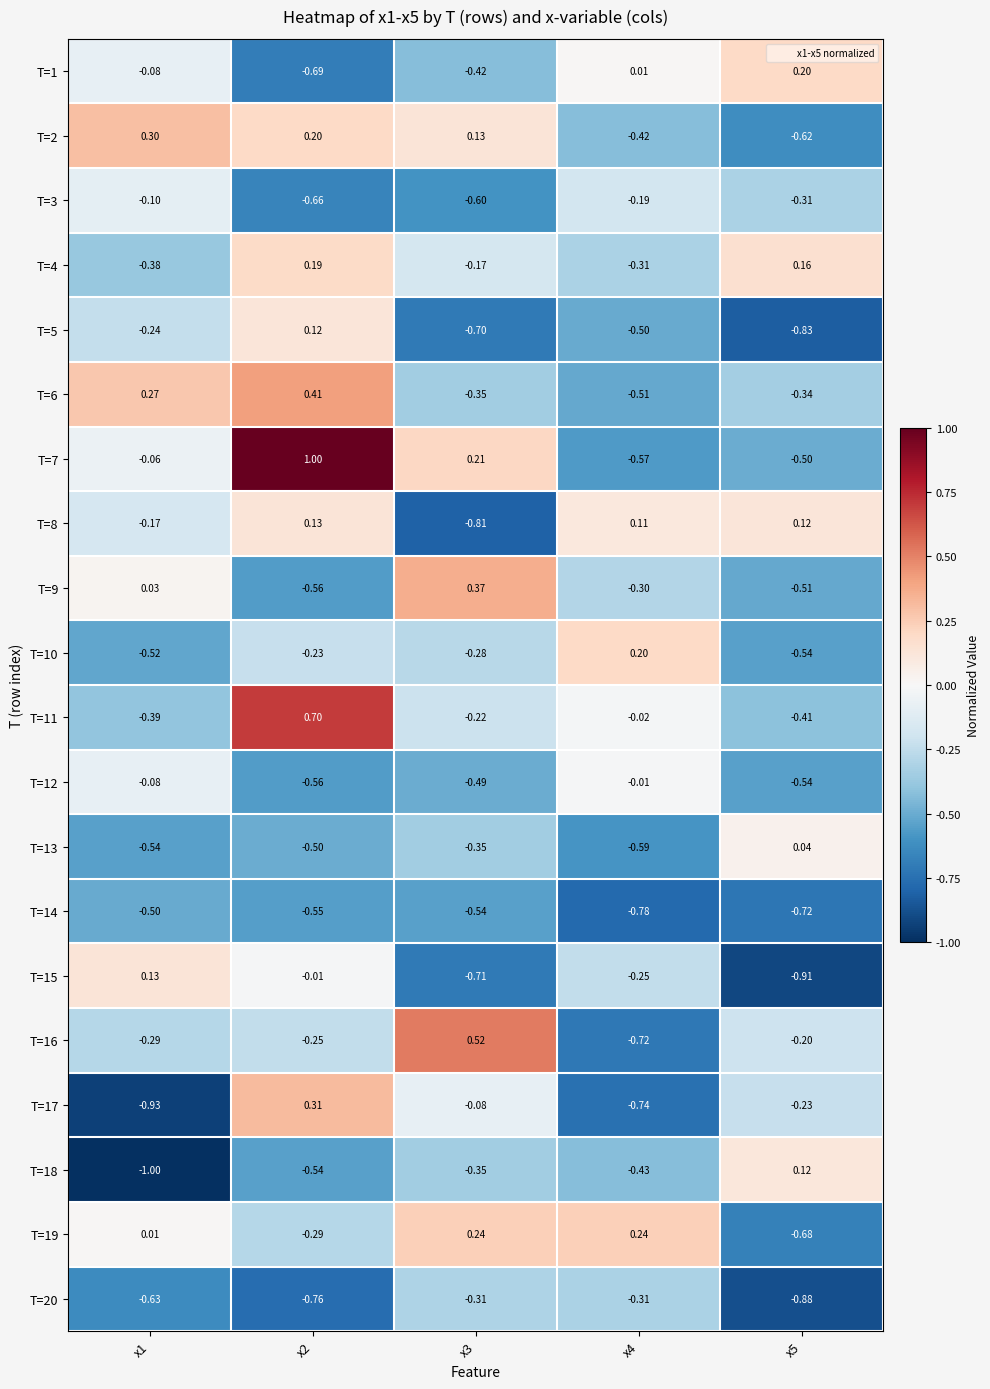

Is the value of T=16 at x1 greater than the value of T=18 at x5?

No